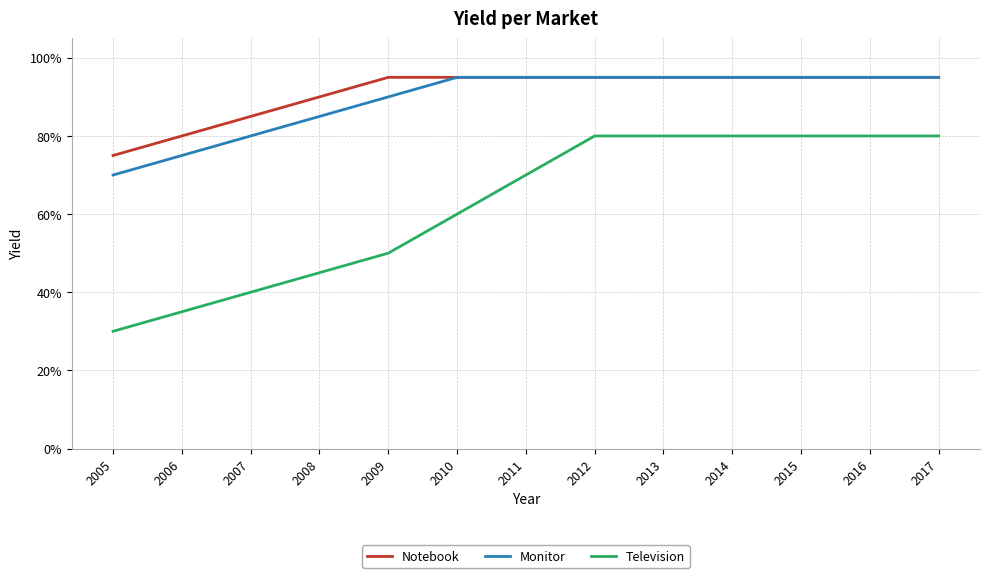

Reading right to left, what are all the values shown in this chart?

Notebook: 2017=0.9	2016=0.9	2015=0.9	2014=0.9	2013=0.9	2012=0.9	2011=0.9	2010=0.9	2009=0.9	2008=0.9	2007=0.8	2006=0.8	2005=0.8
Monitor: 2017=0.9	2016=0.9	2015=0.9	2014=0.9	2013=0.9	2012=0.9	2011=0.9	2010=0.9	2009=0.9	2008=0.8	2007=0.8	2006=0.8	2005=0.7
Television: 2017=0.8	2016=0.8	2015=0.8	2014=0.8	2013=0.8	2012=0.8	2011=0.7	2010=0.6	2009=0.5	2008=0.5	2007=0.4	2006=0.3	2005=0.3